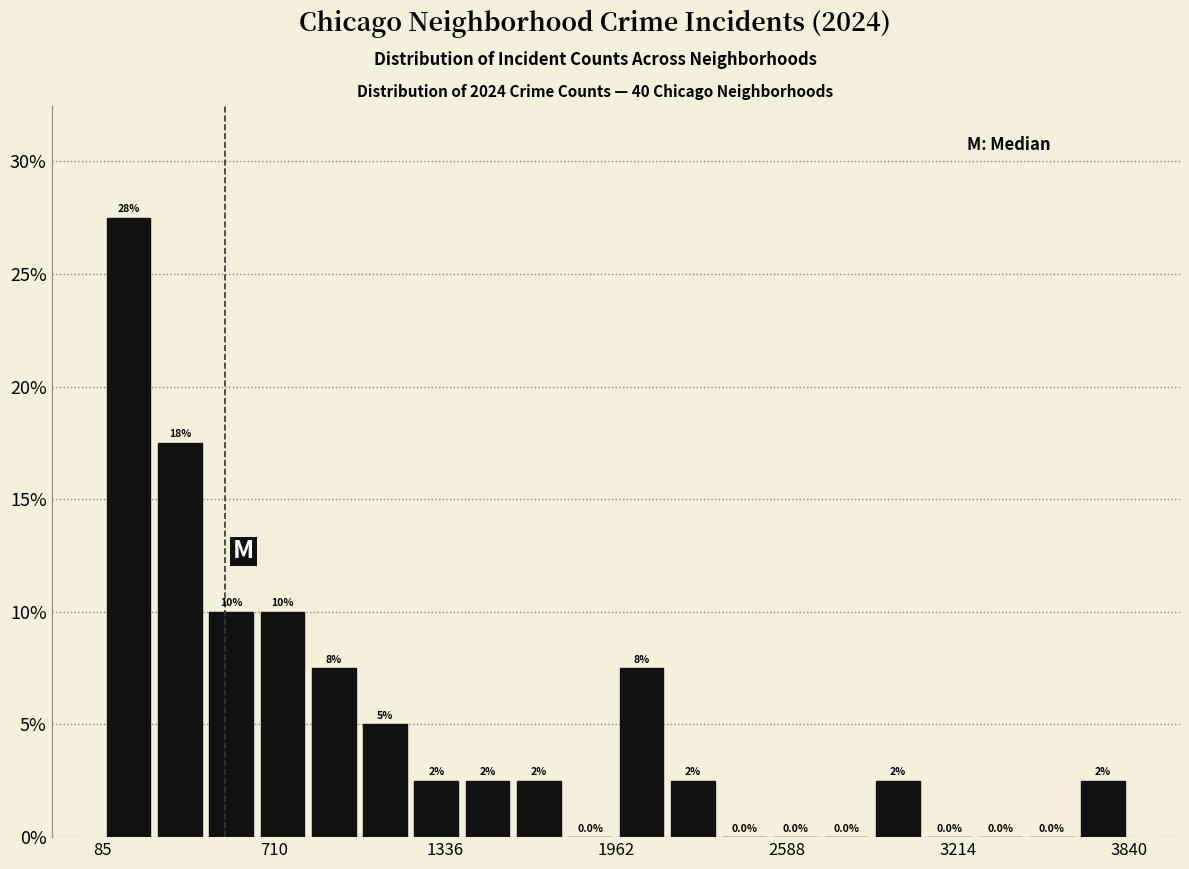

Around what value on the x-axis is the tallest bar? Give the approximate position of its centre, as read against the axis.

200